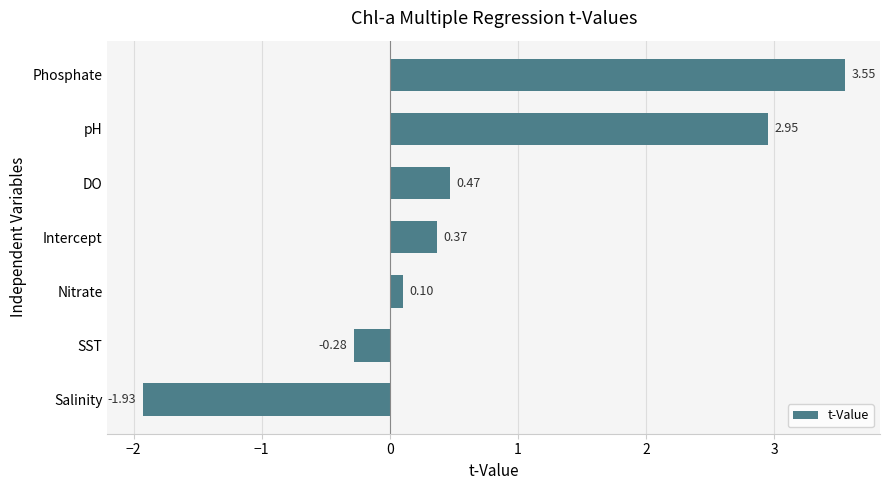

How many values exceed 0?

5